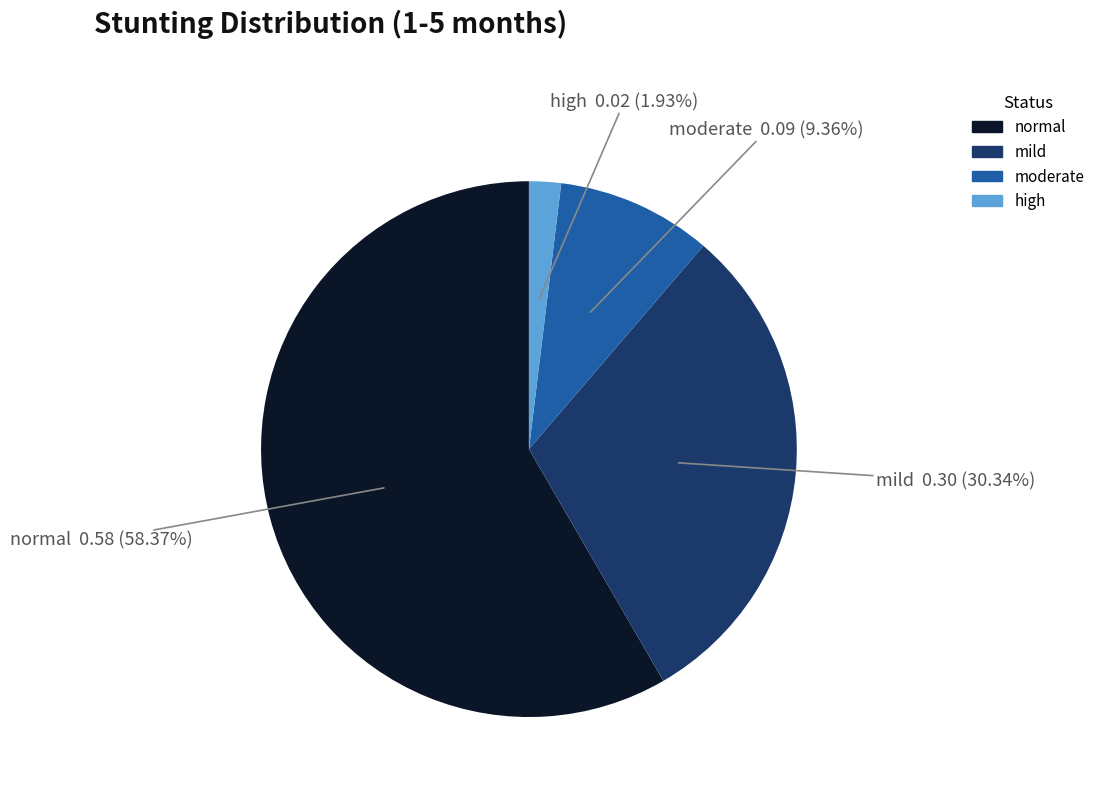

Is there a majority slice in this chart?

Yes